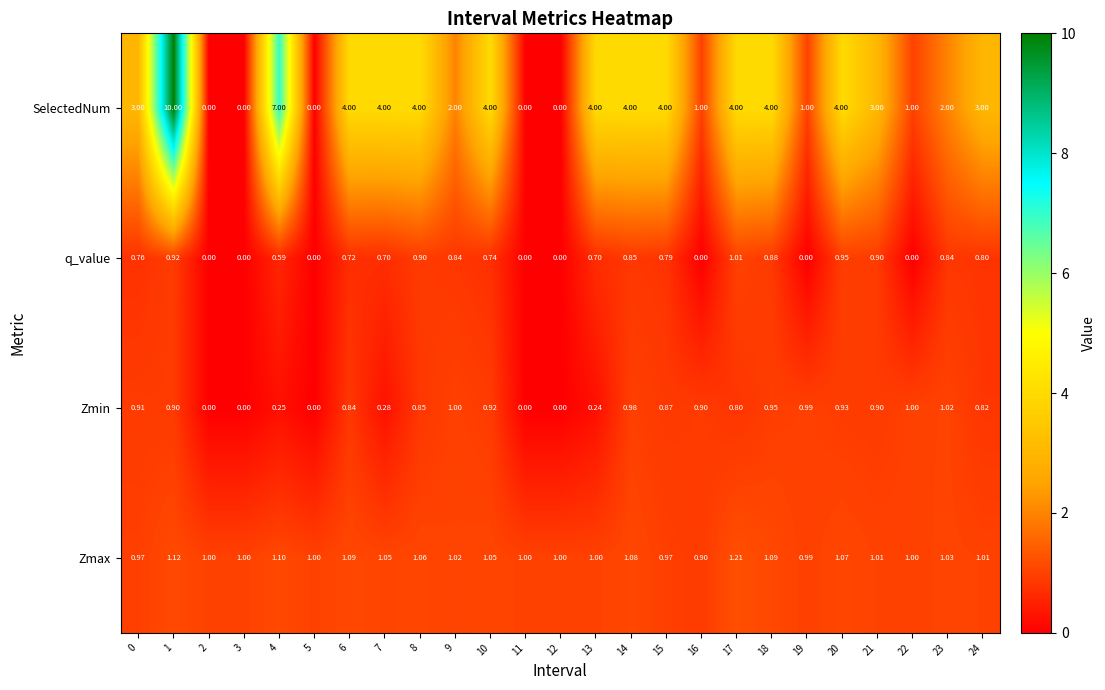

Which series has the largest total across all categories?

SelectedNum